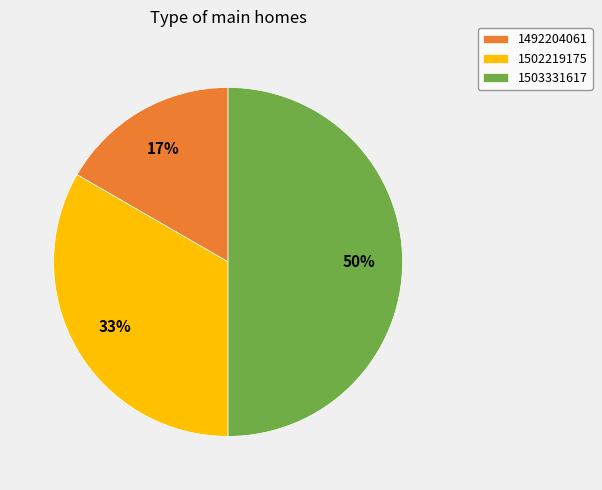

What is the largest slice in the pie chart?

1503331617